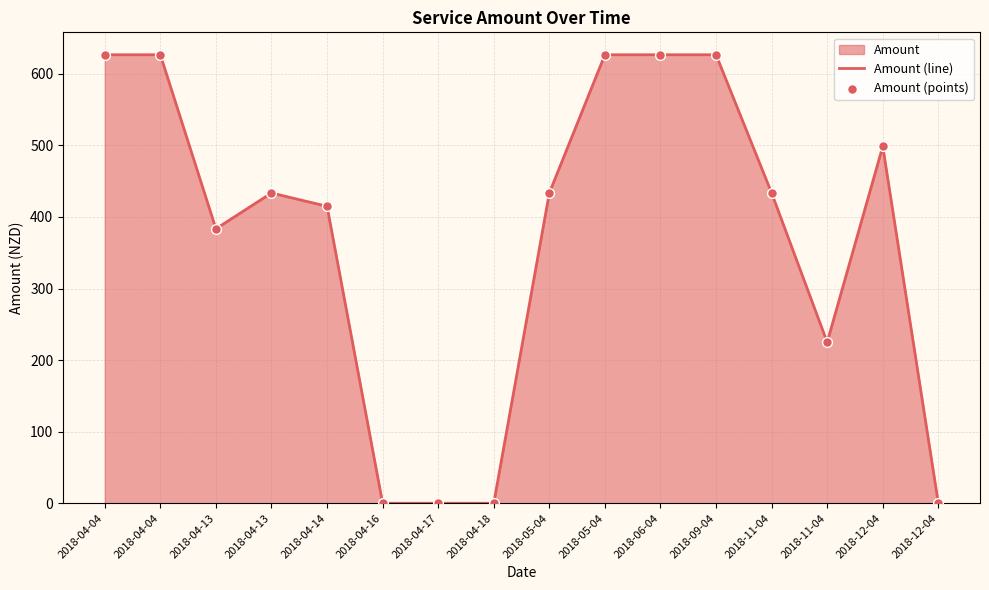

Which series has the largest total across all categories?

Amount (line)